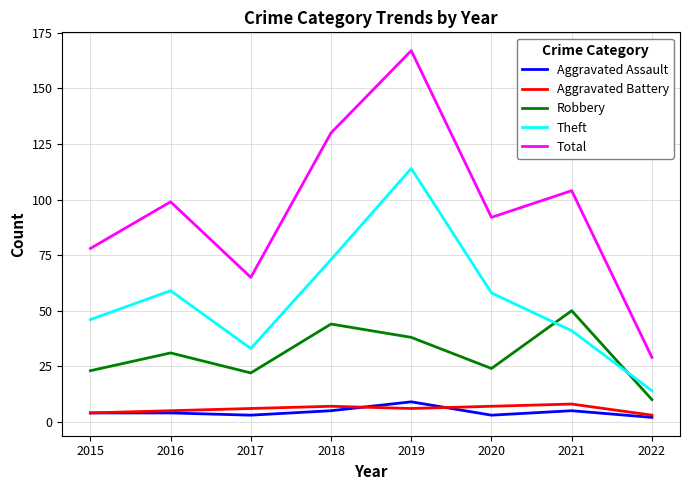

The value of Theft at 2020 is 23. True or false?

False